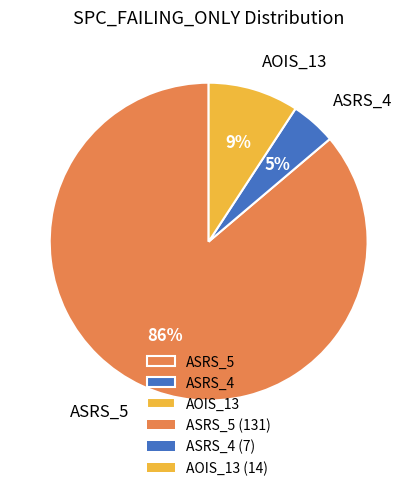

How many segments does this pie chart have?

3